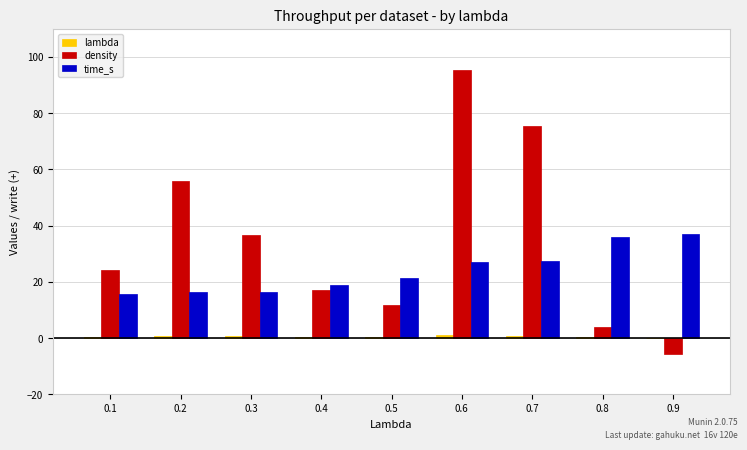

The time_s series shows 16.5 at 0.3. True or false?

True